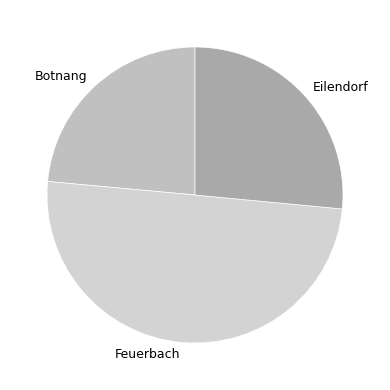

Does Eilendorf account for over 50% of the chart?

No